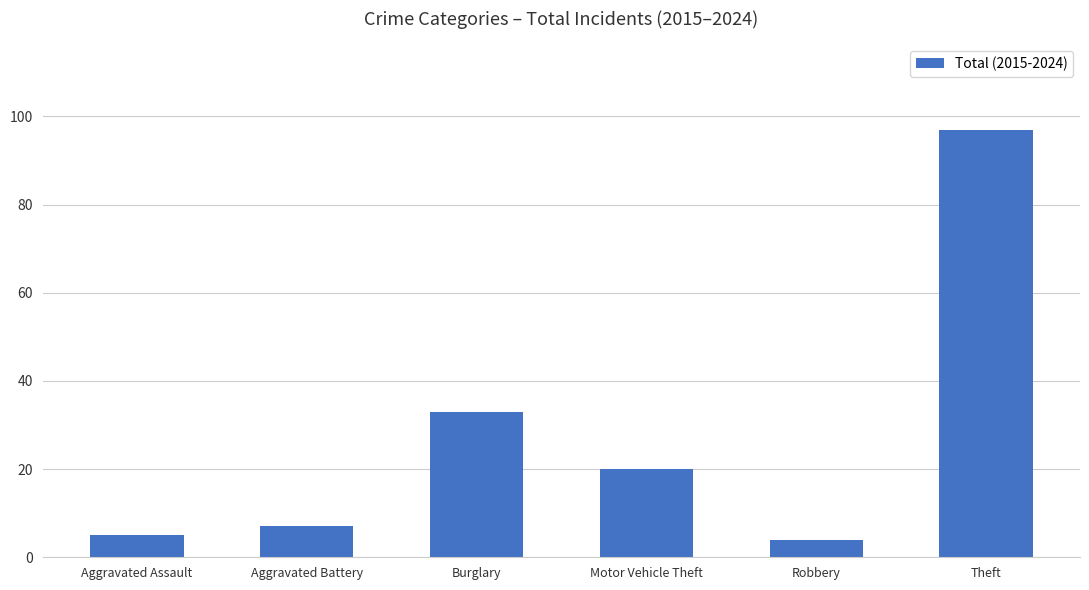

List the labels in order of value, smallest first.

Robbery, Aggravated Assault, Aggravated Battery, Motor Vehicle Theft, Burglary, Theft